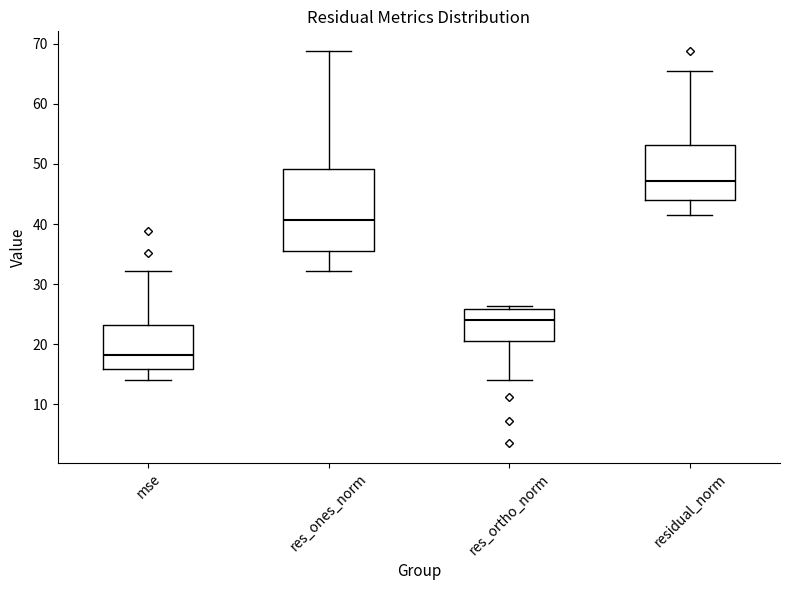

Where does the median line of the box for residual_norm sit on the y-axis? The values are not printed on the chart, so give them approximately, as read against the axis.

47